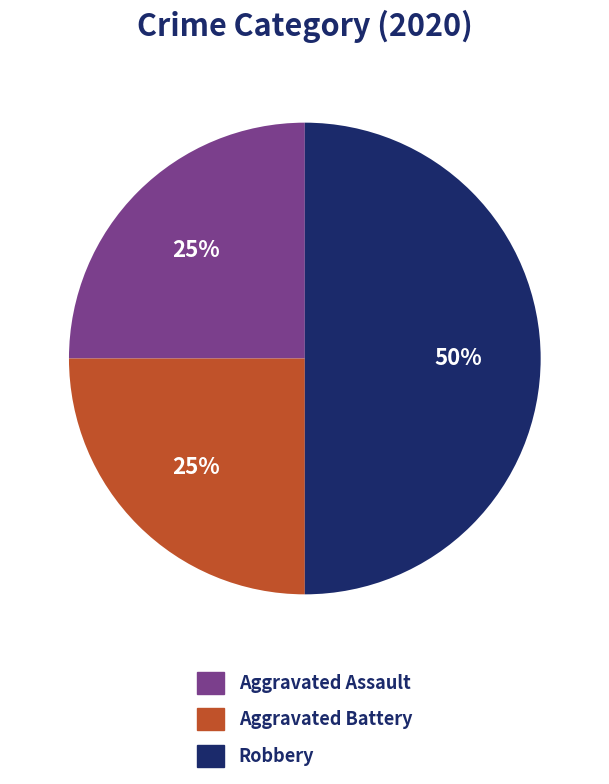

The Robbery slice represents 50% of the pie. True or false?

True